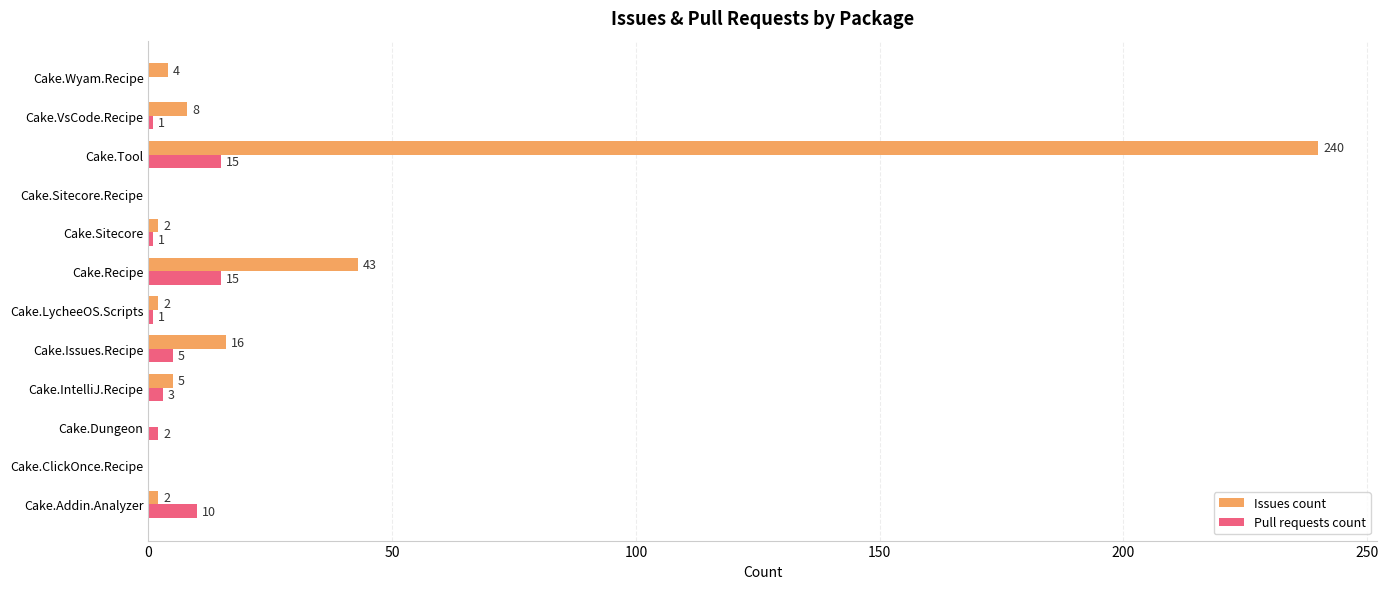

Is it true that Pull requests count equals 4 at Cake.Recipe?

False